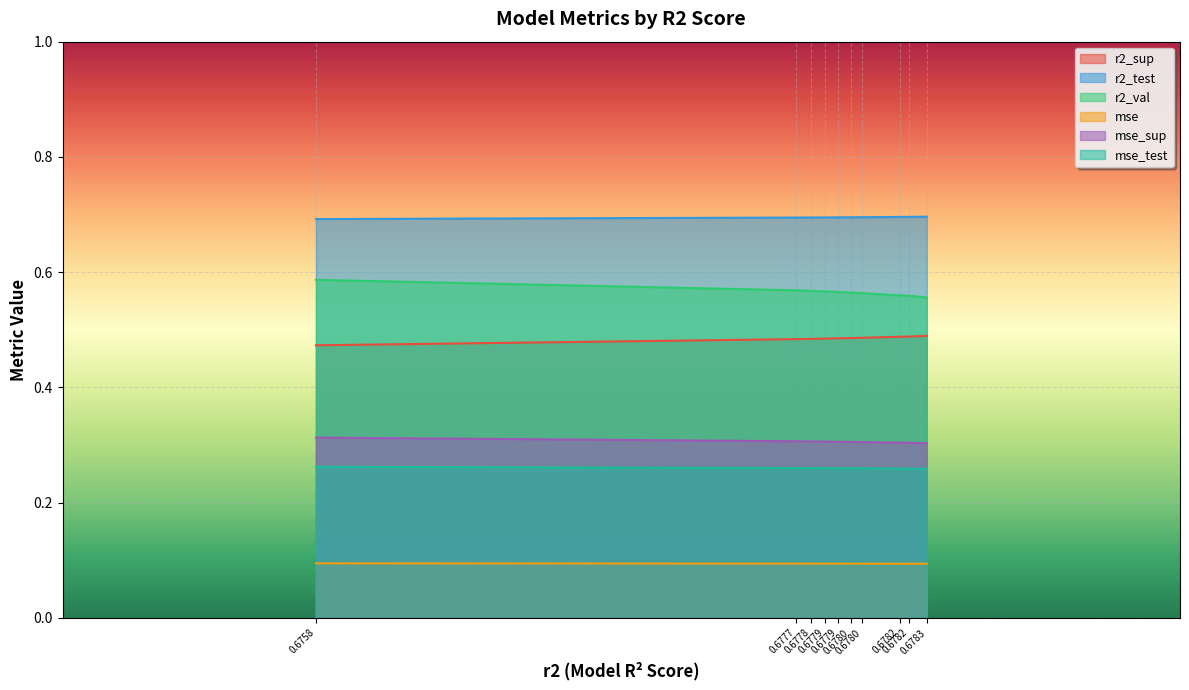

The r2_val series shows 0.7 at 0.6780. True or false?

False